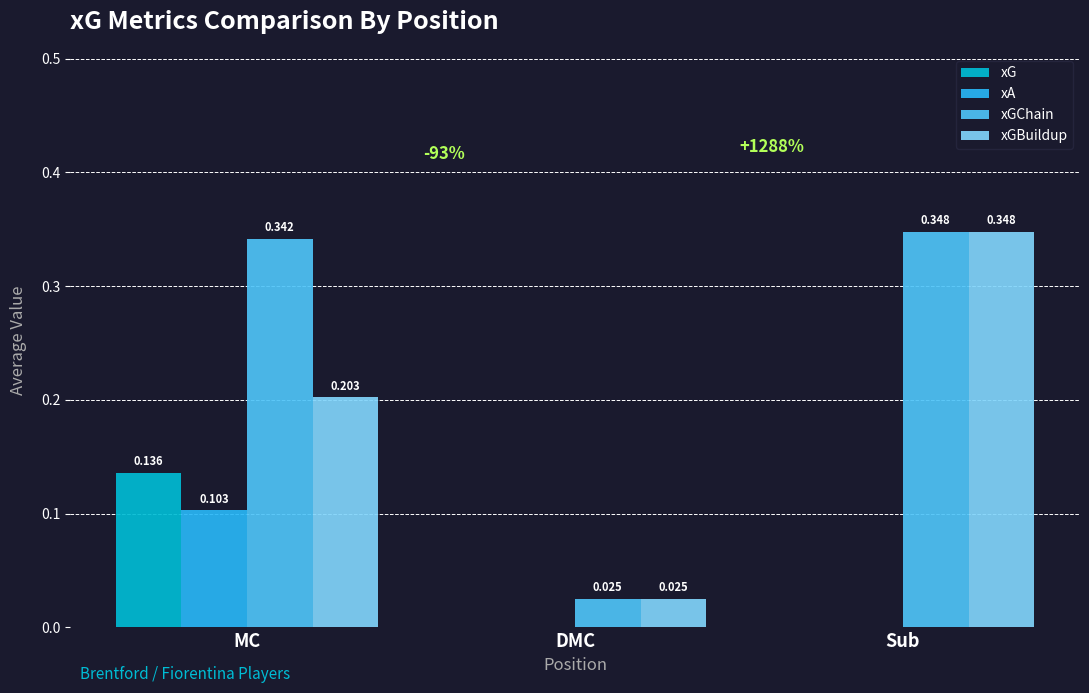

How many categories are shown in the chart?

3